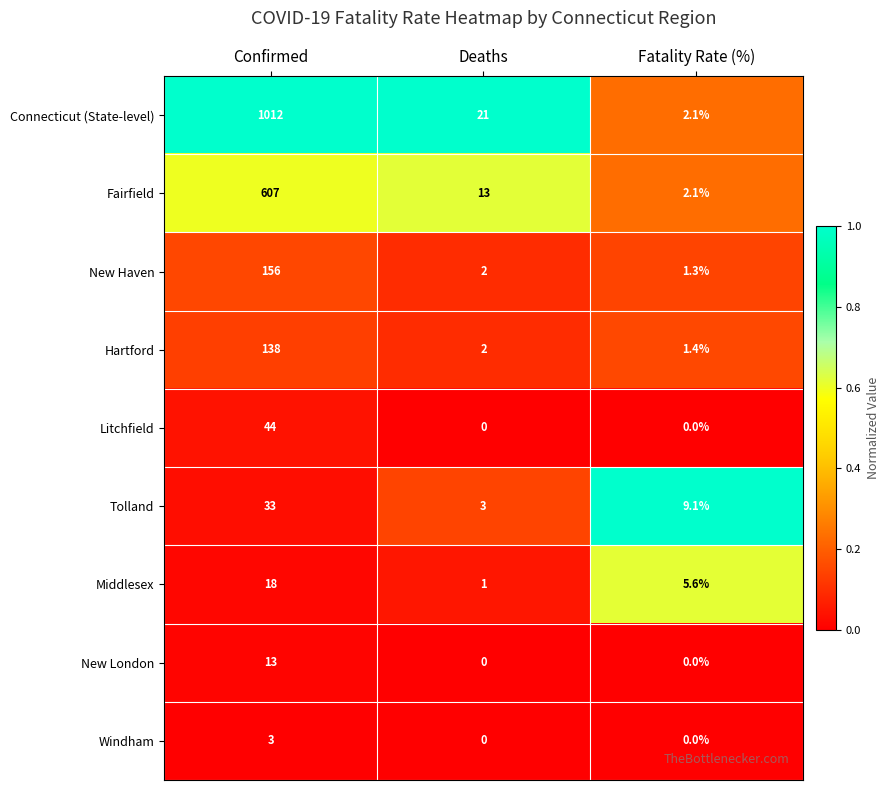

The Tolland series shows 1.8 at Deaths. True or false?

False